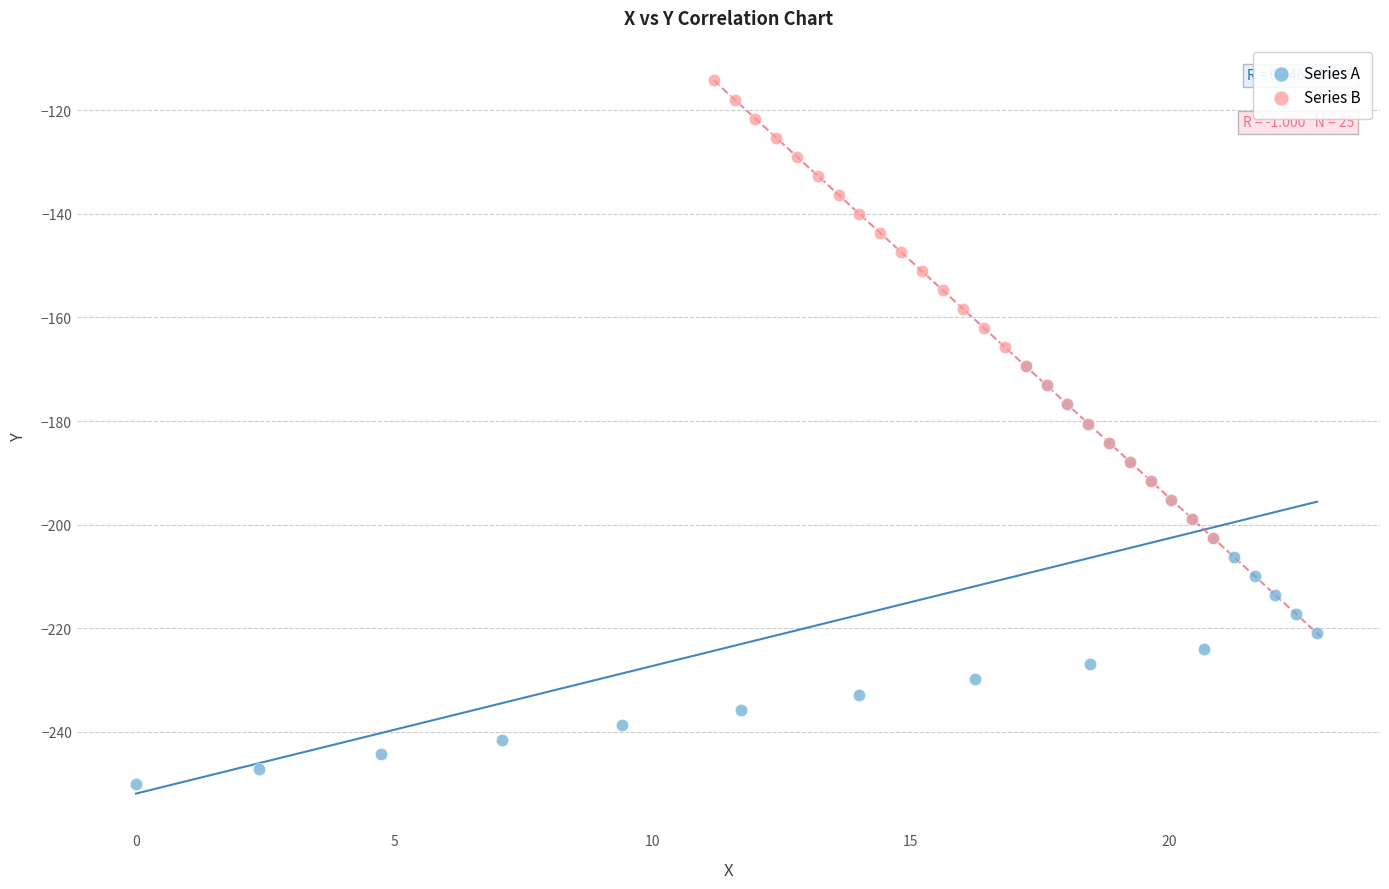

What are all the series names shown in the legend?

Series A, Series B